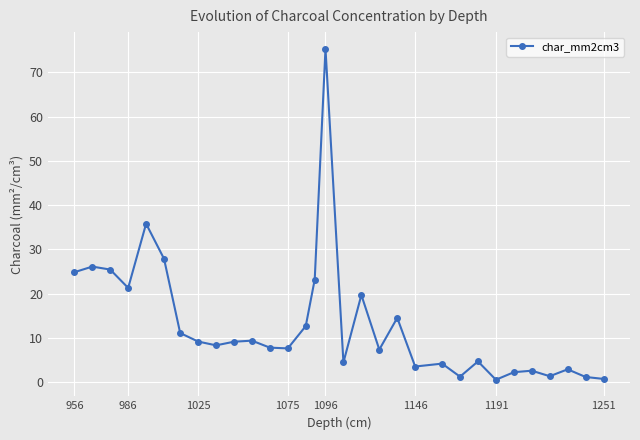

True or false: there are more than 0 points higher than both neighbors.

True